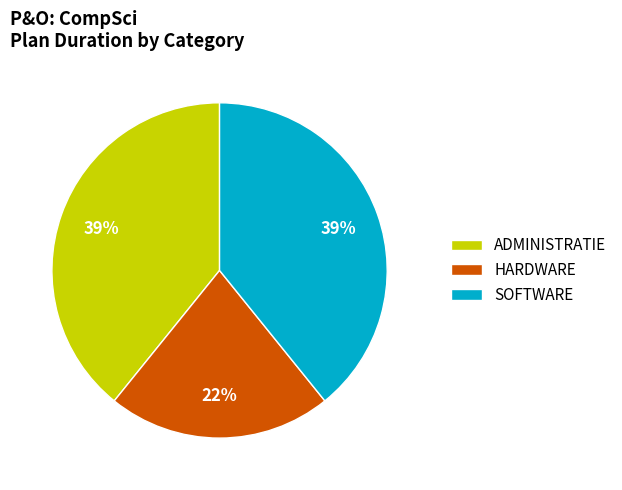

Is there a majority slice in this chart?

No